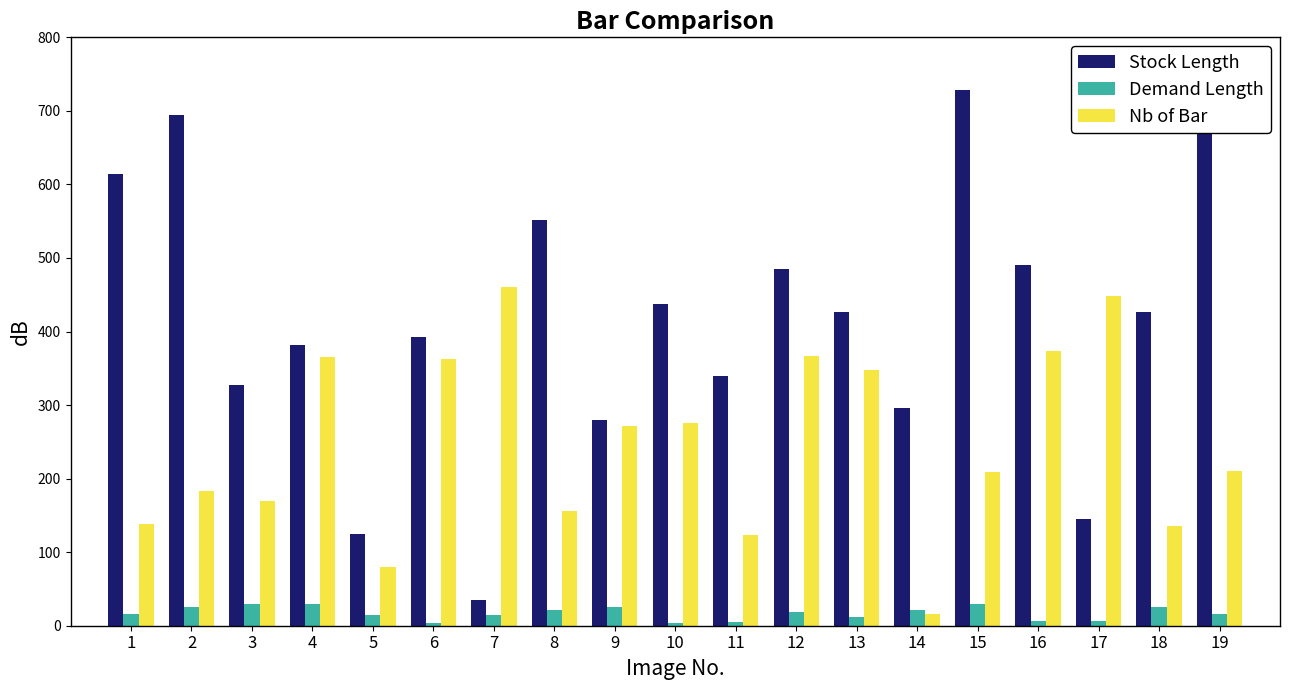

The Demand Length series shows 22 at 14. True or false?

True